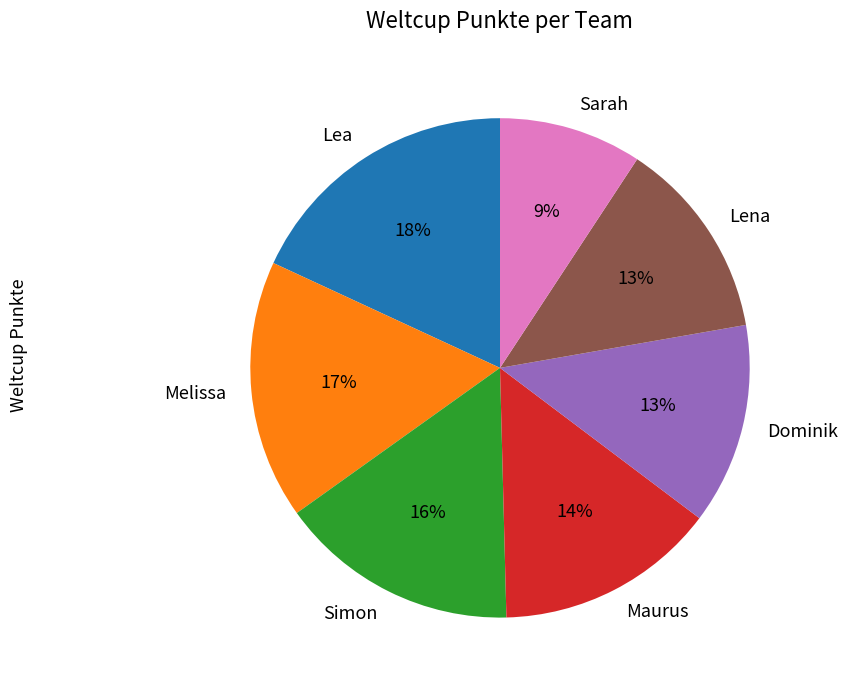

Which category has the smallest portion of the pie?

Sarah